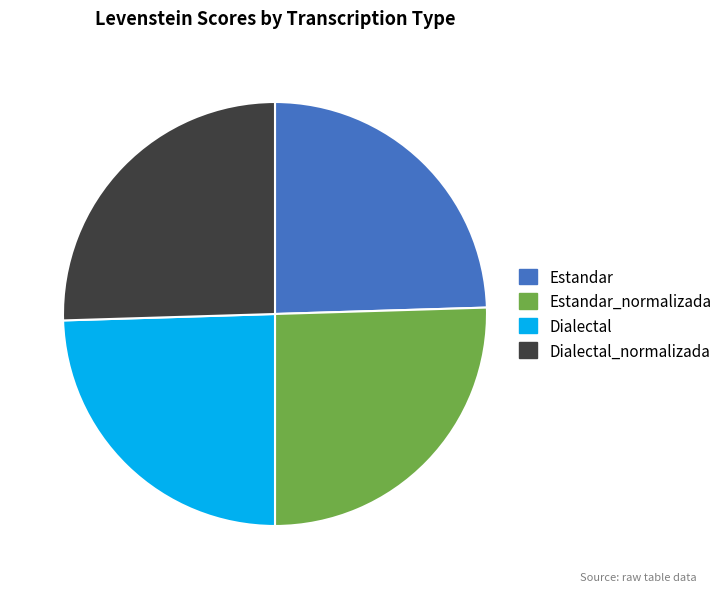

Is Dialectal the majority of the pie?

No